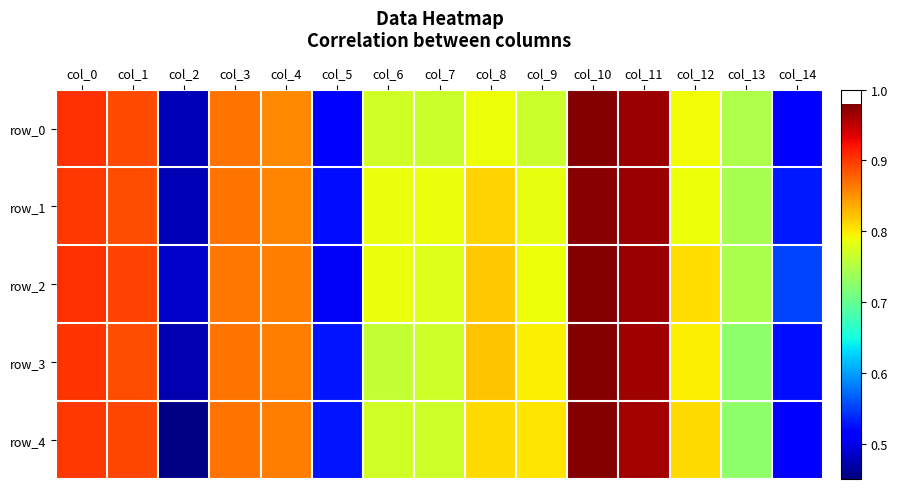

What is the greatest value displayed?

1.0